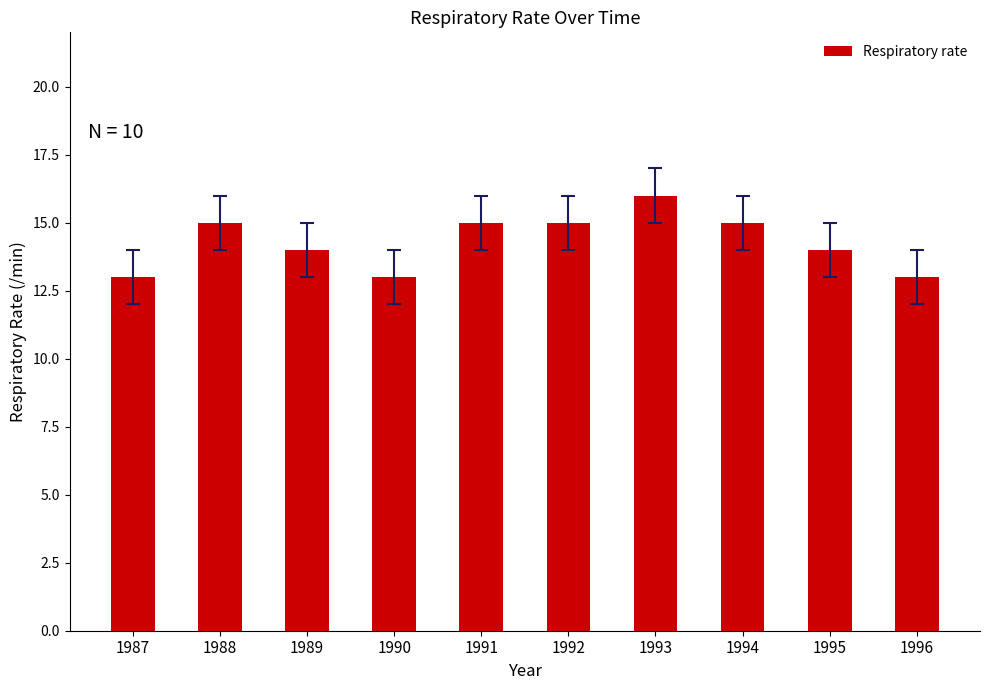

Reading left to right, list all the values displayed in this chart.

13	15	14	13	15	15	16	15	14	13